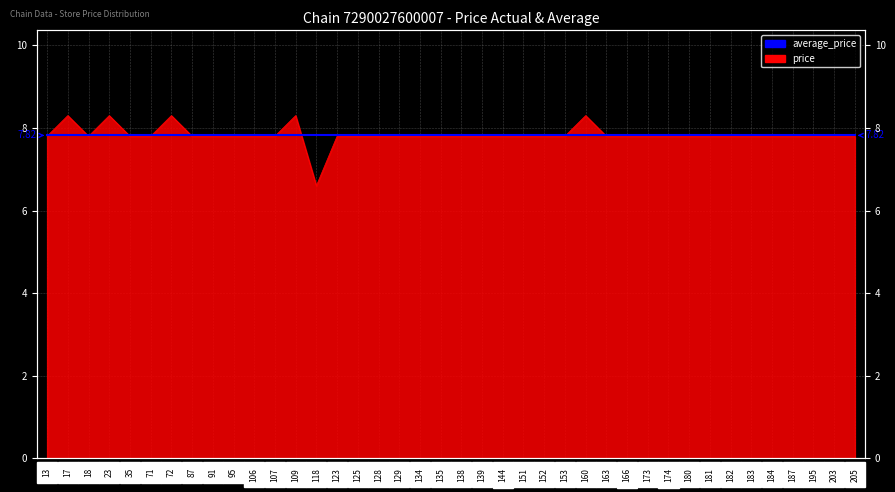

True or false: the data shows 7.8 at 13.

True